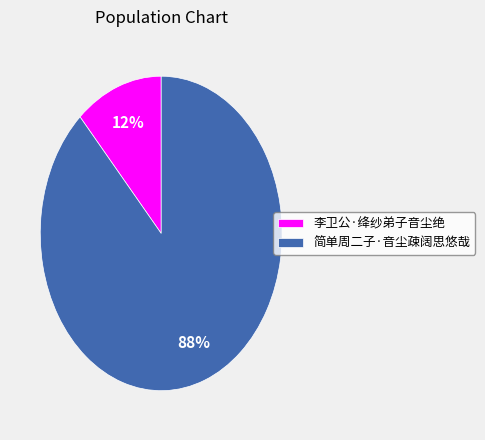

What is the majority slice?

简单周二子·音尘疎阔思悠哉